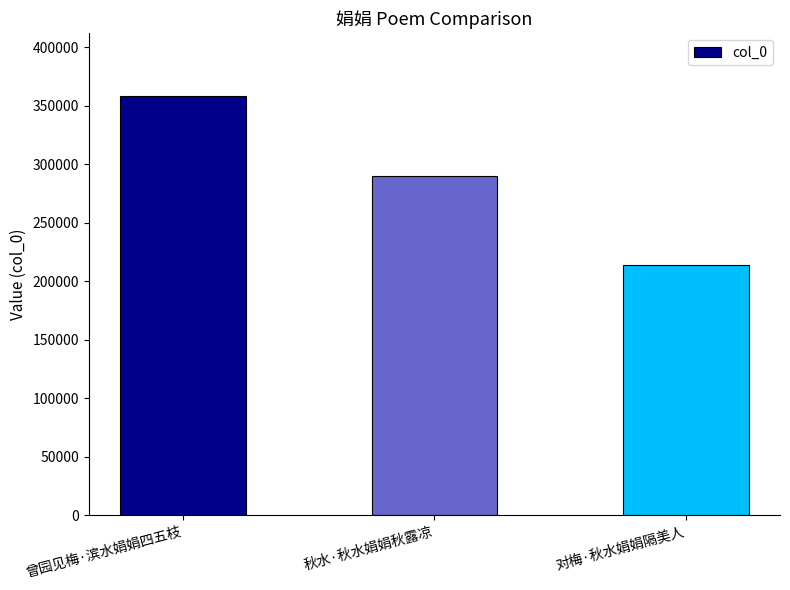

At which label is the value closest to 285995?

秋水·秋水娟娟秋露凉